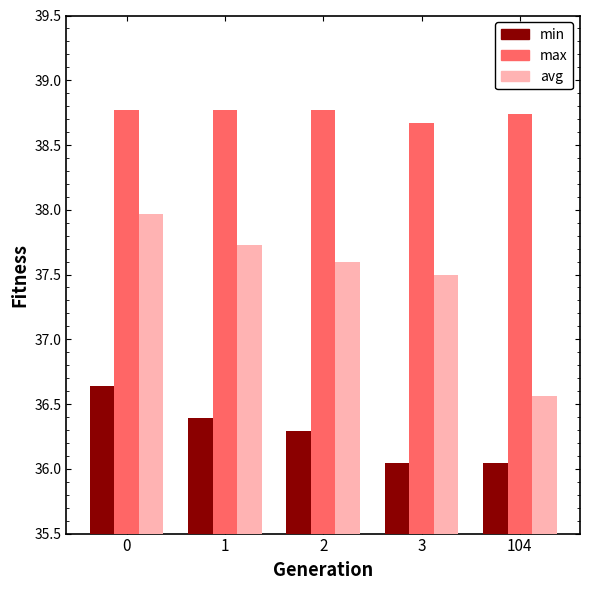

At 104, list the series in order from largest to smallest.

max, avg, min